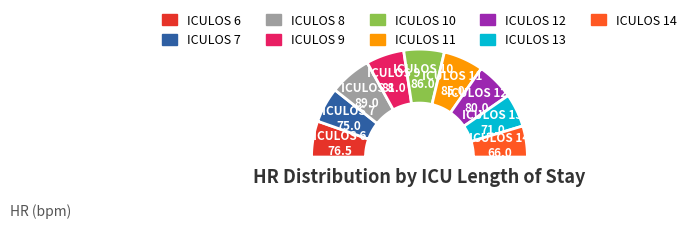

What is the ratio of the value at 12 to the value at 8?

0.9